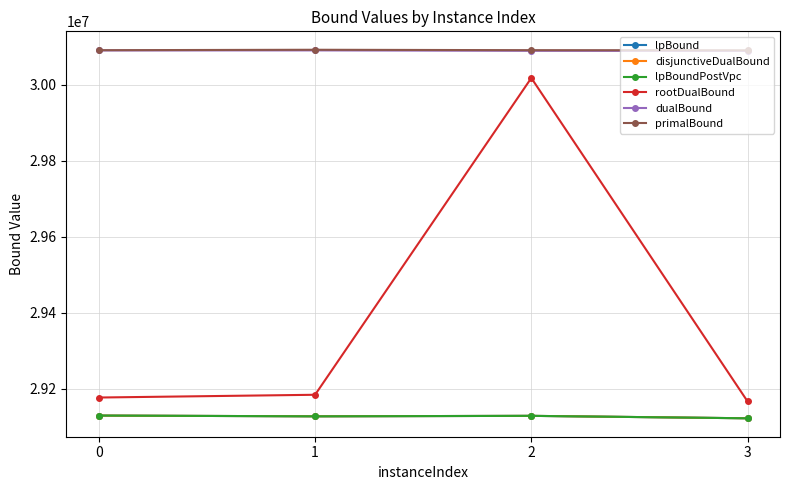

Does the chart have visible grid lines?

Yes